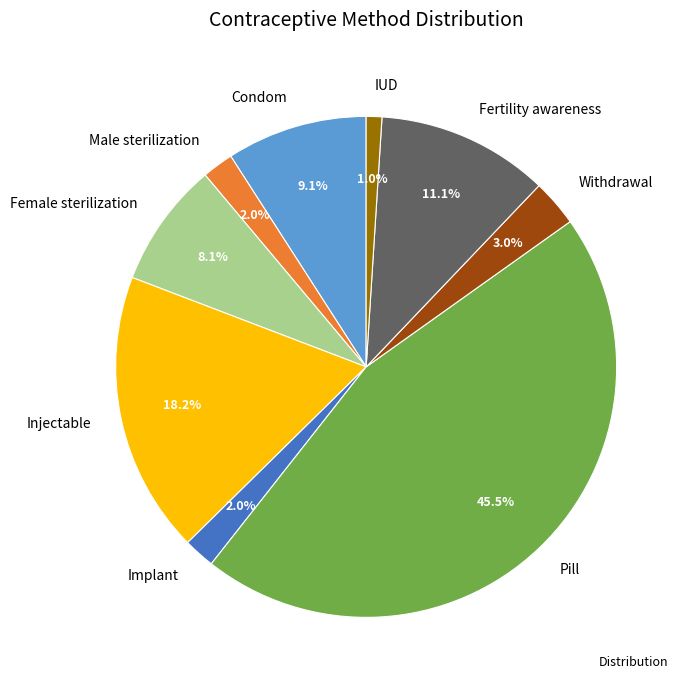

To the nearest percent, what is the combined percentage of Pill and Withdrawal?

48%